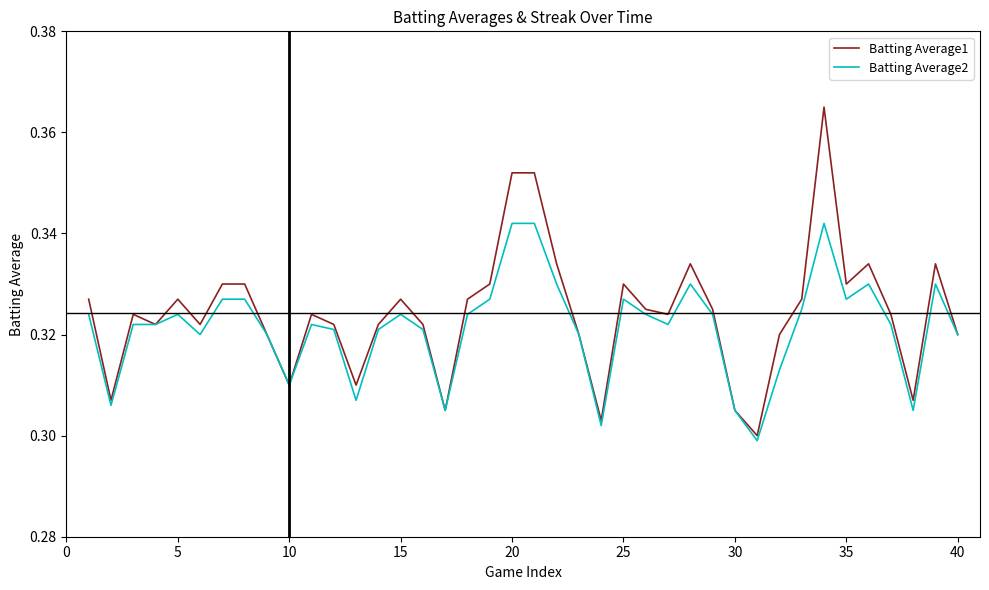

True or false: Batting Average2 has more than 0 interior local peaks.

True